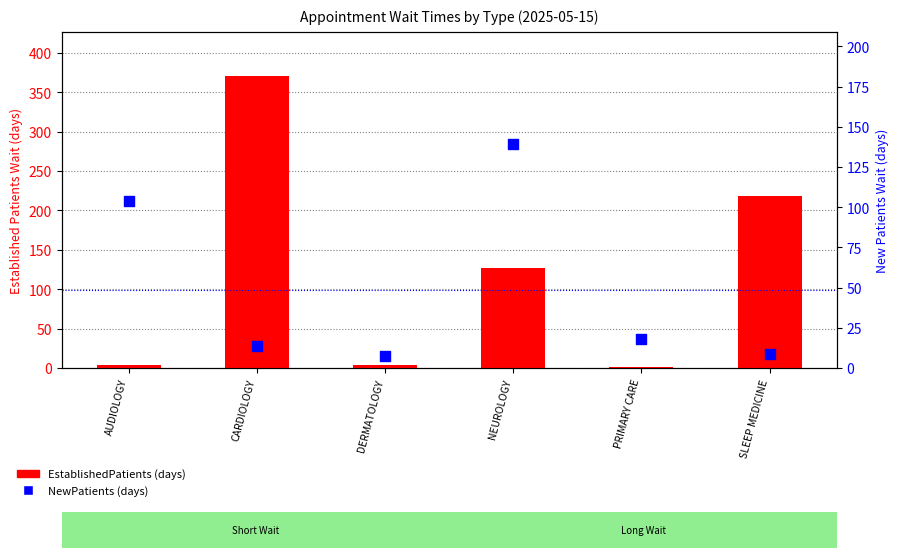

Which series has the largest total across all categories?

EstablishedPatients (days)